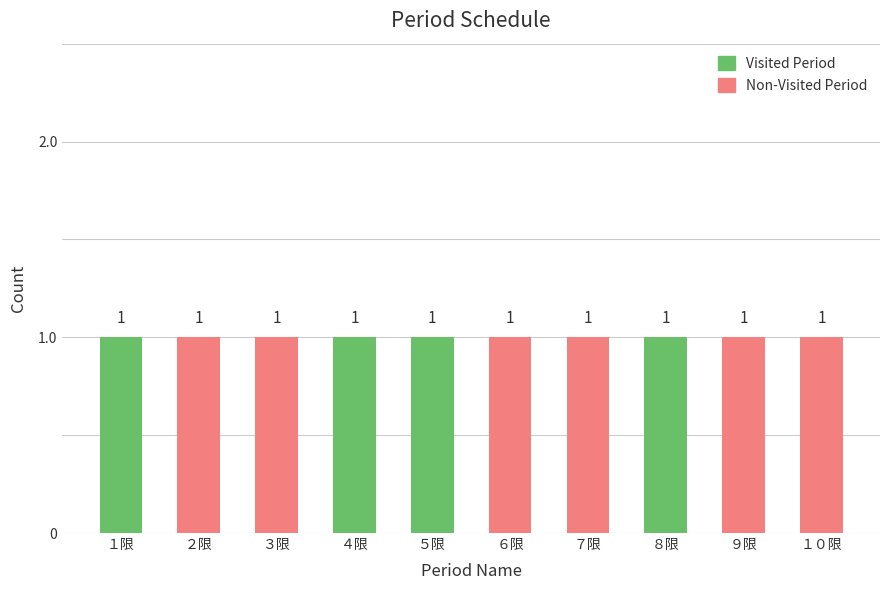

Count the number of categories in the chart.

10